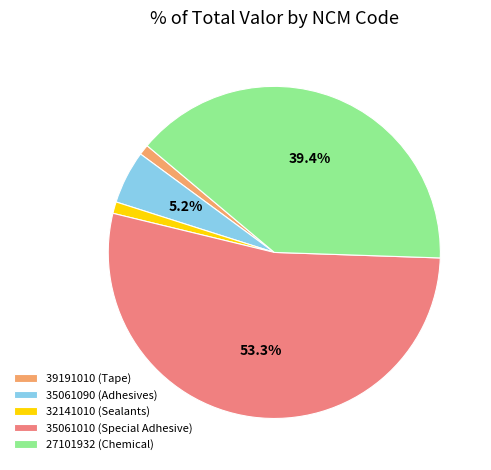

What percentage is NOT represented by 27101932 (Chemical)?

60.6%